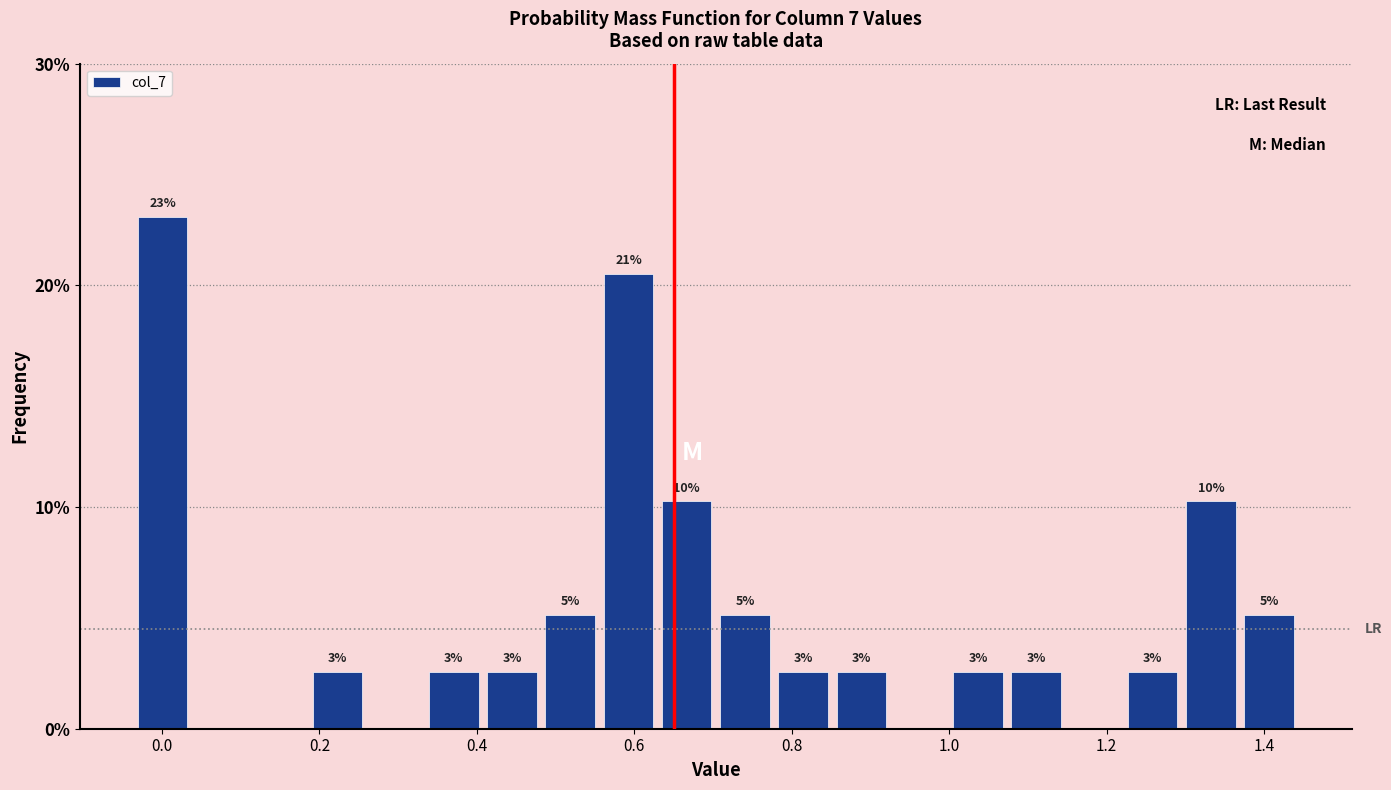

Around what value on the x-axis is the tallest bar? Give the approximate position of its centre, as read against the axis.

0.00